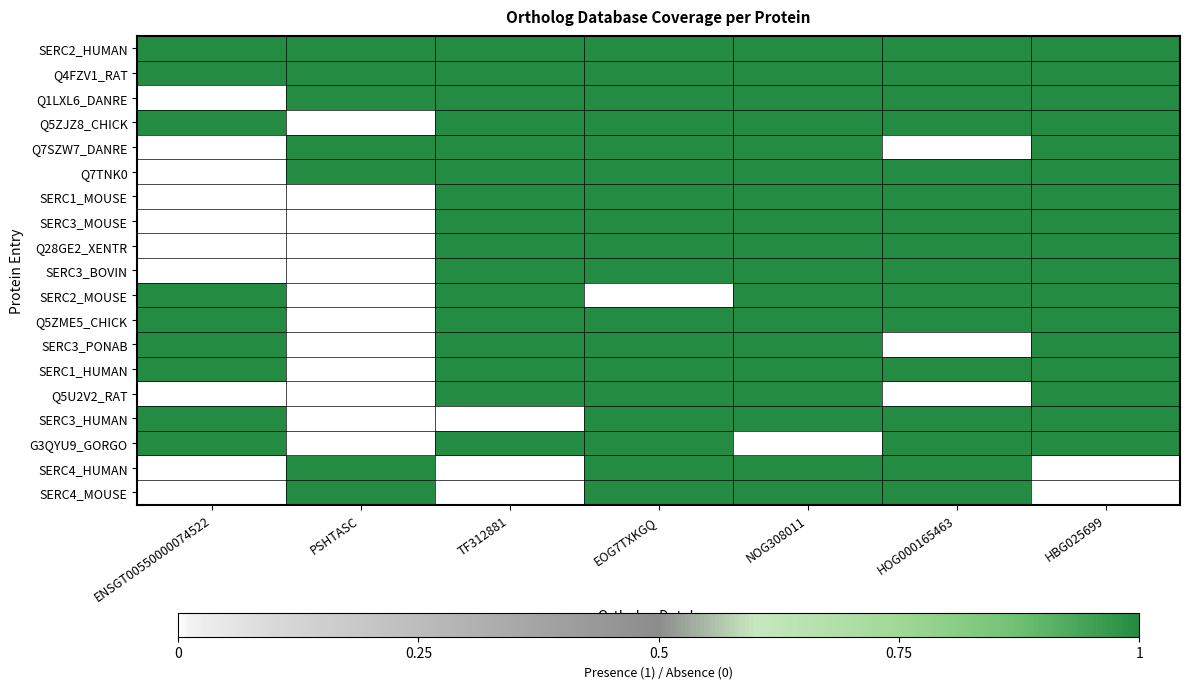

Which series has the largest total across all categories?

SERC2_HUMAN